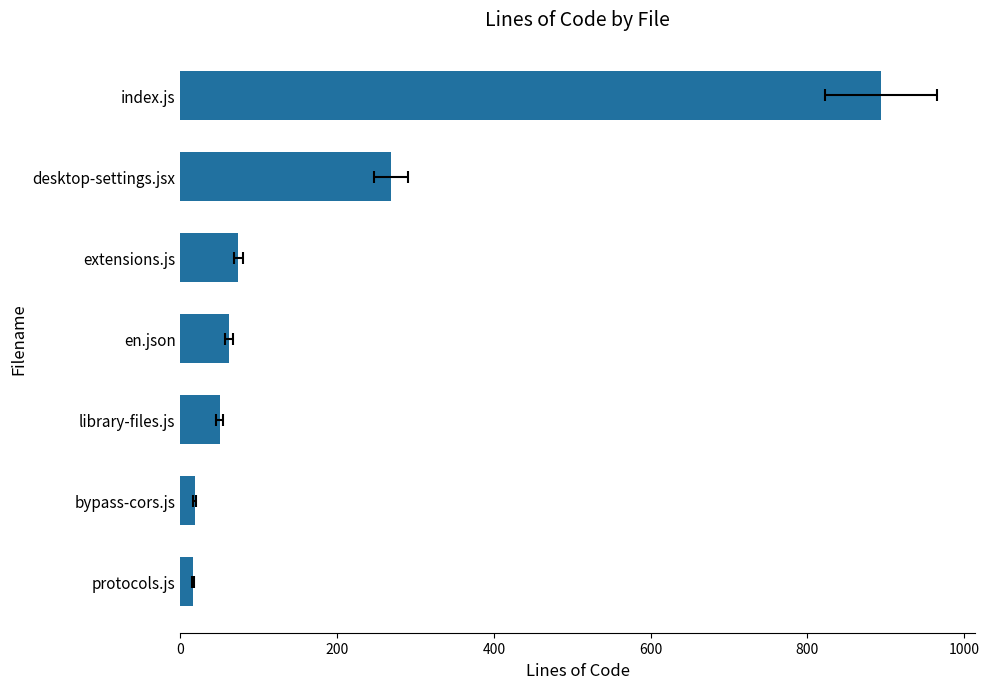

Reading right to left, what are all the values shown in this chart?

894	269	74	62	50	18	16